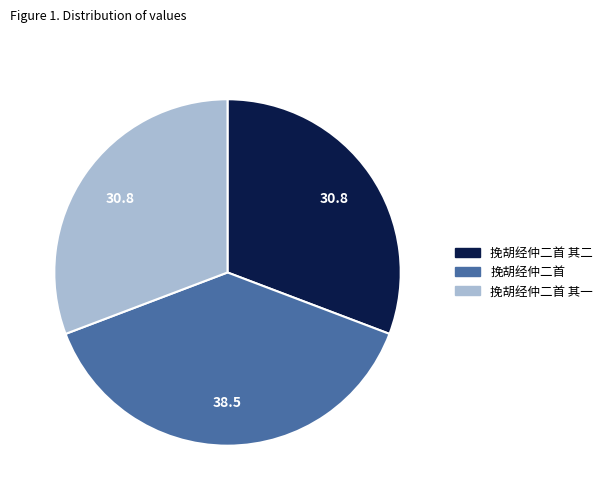

Combined, do 挽胡经仲二首 其一 and 挽胡经仲二首 其二 account for over 50%?

Yes